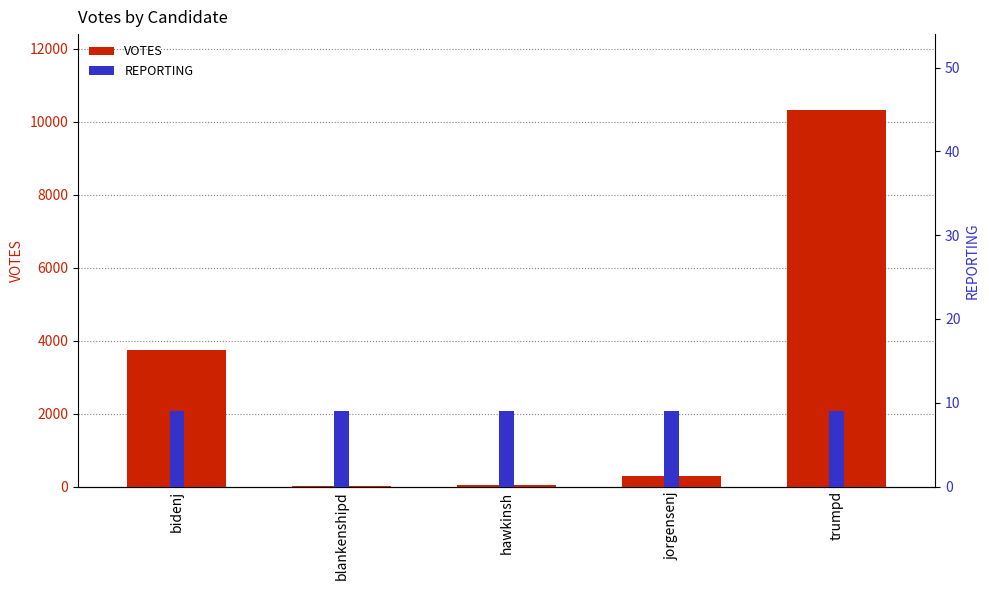

The value of VOTES at trumpd is 16901. True or false?

False